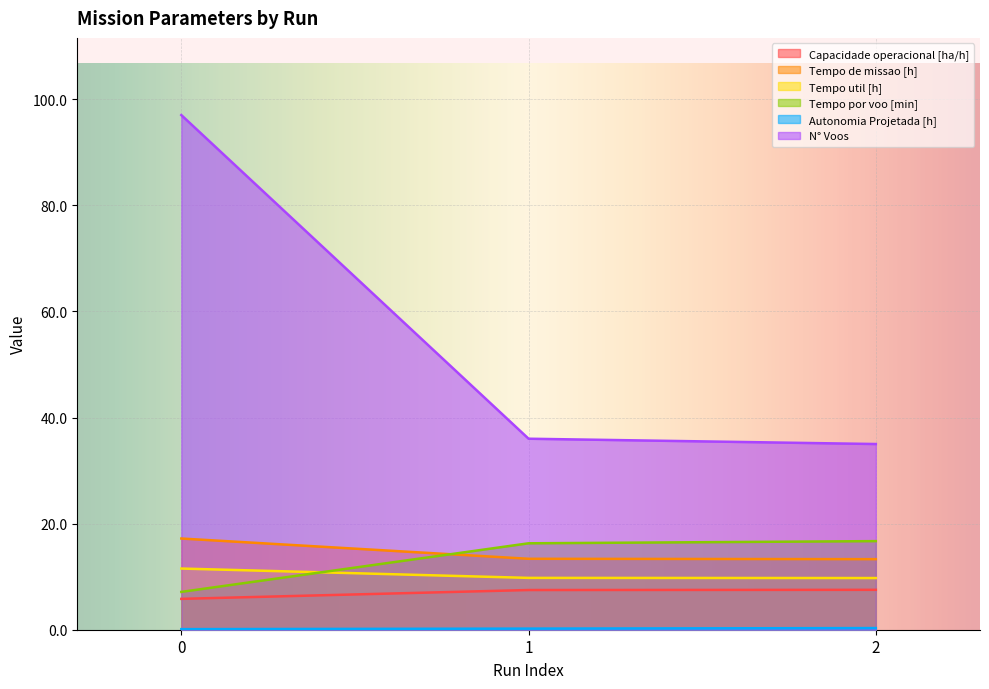

How many lines are shown in the chart?

6